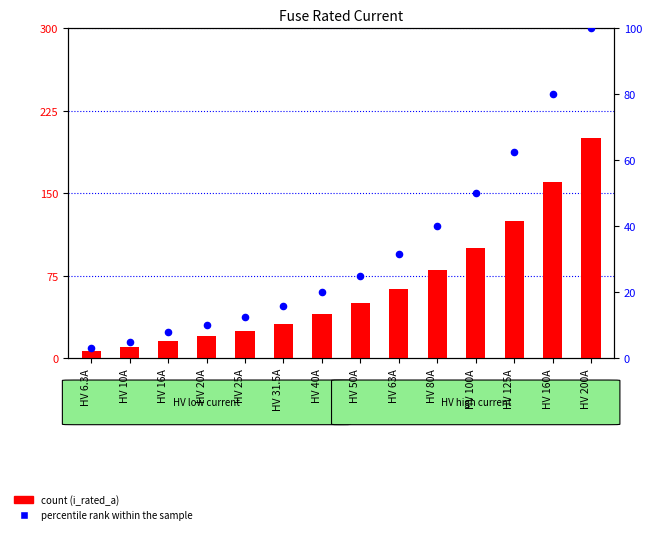

Which series reaches the maximum Y coordinate?

i_rated_a